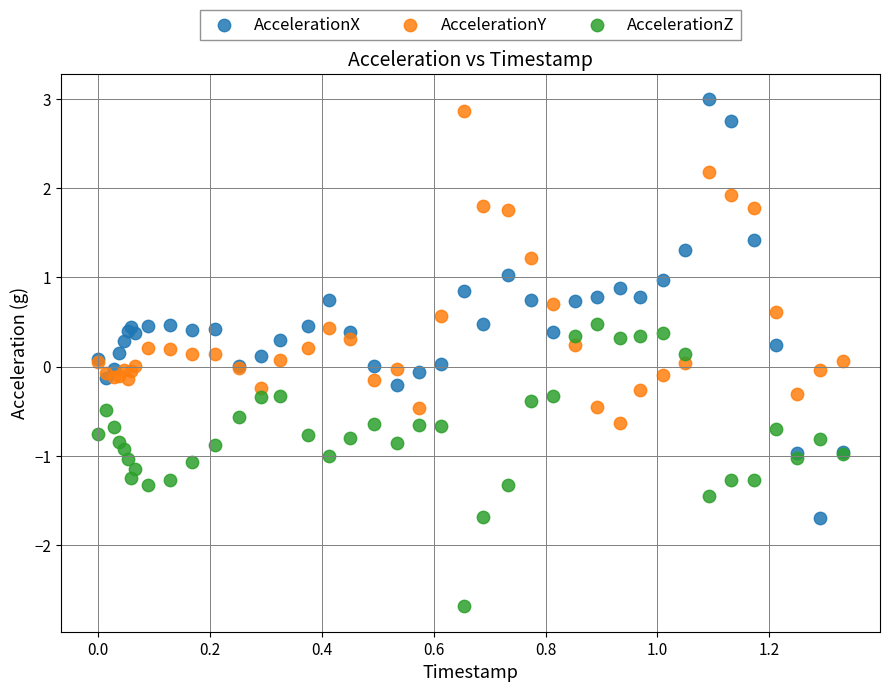

Which series contains the highest Y value?

AccelerationX